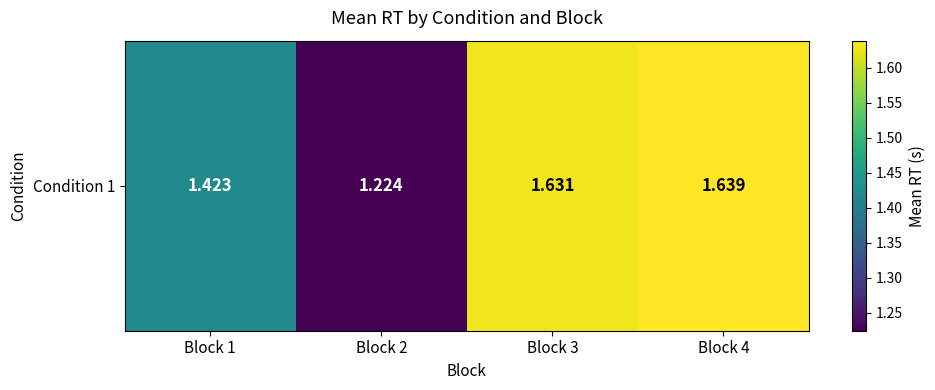

The chart shows a value of 1.6 at Block 4. True or false?

True